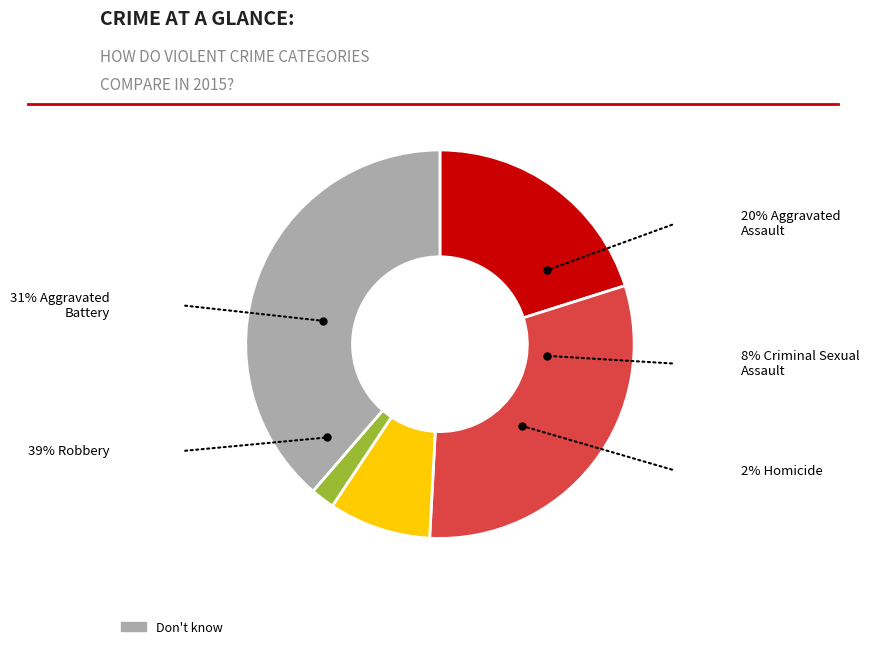

Does any single category account for the majority?

No